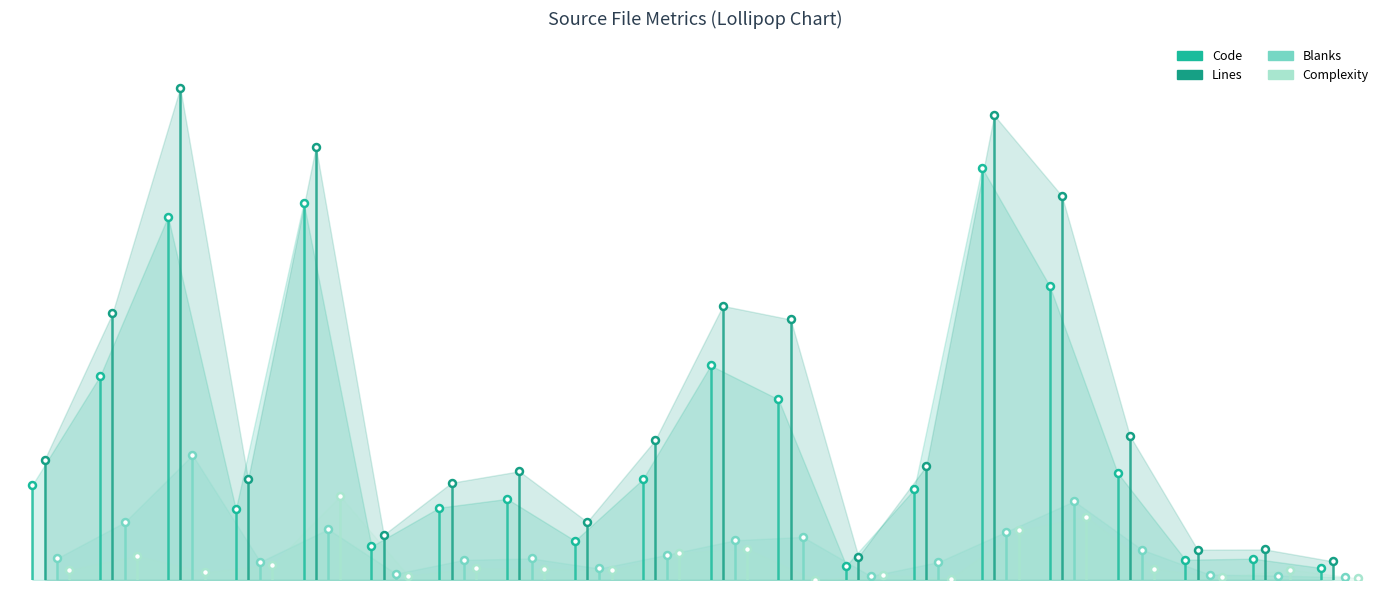

Between 0 and 1, which series saw the biggest shift?

Lines